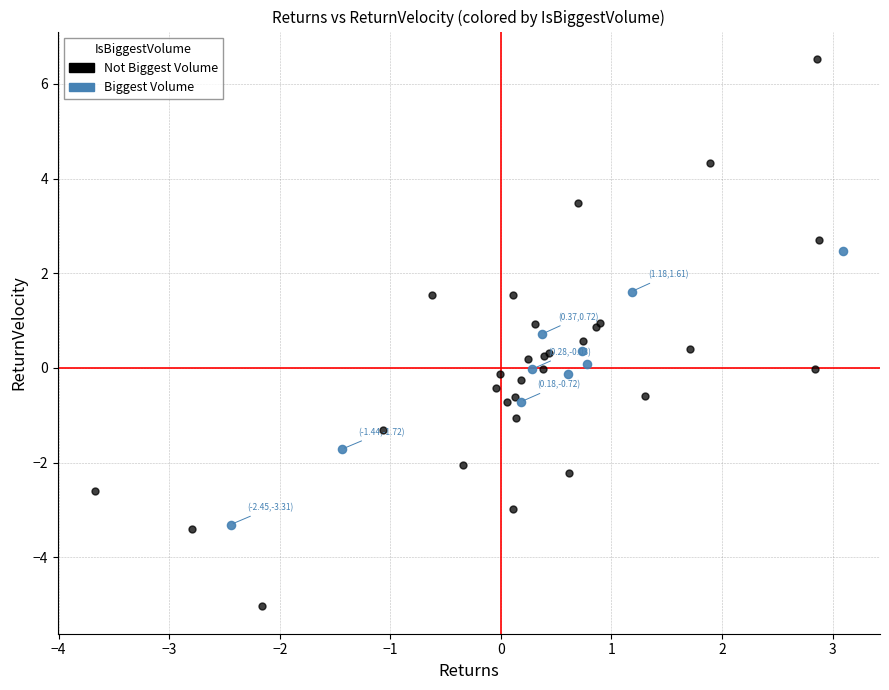

Which series has the widest spread of Y values?

Not Biggest Volume